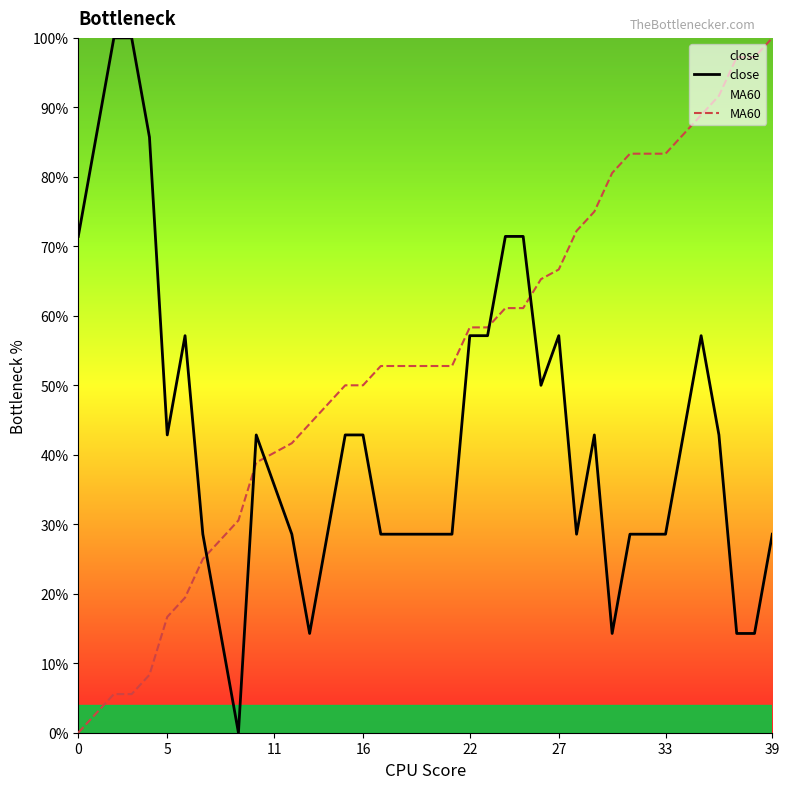

Which series has the widest spread of values?

close